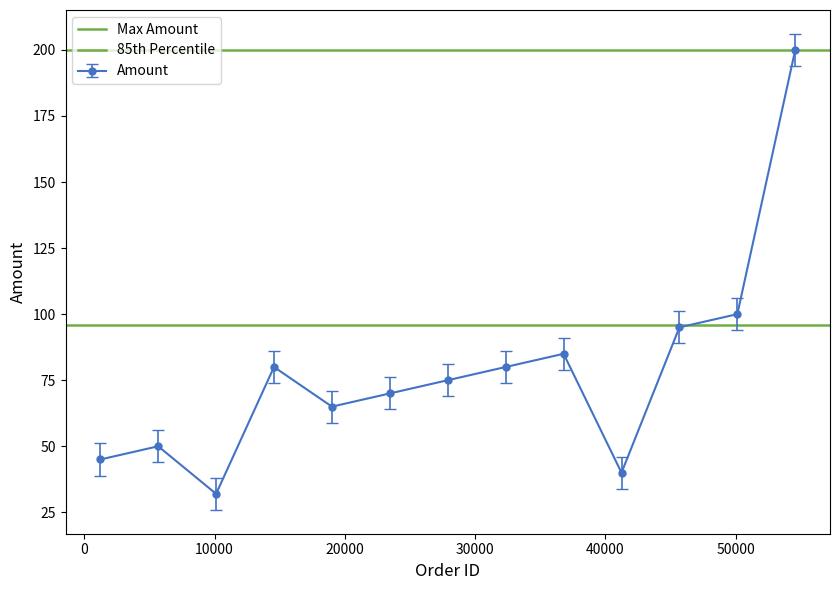

In Amount, how many points are lower than both neighbors (excluding endpoints)?

3